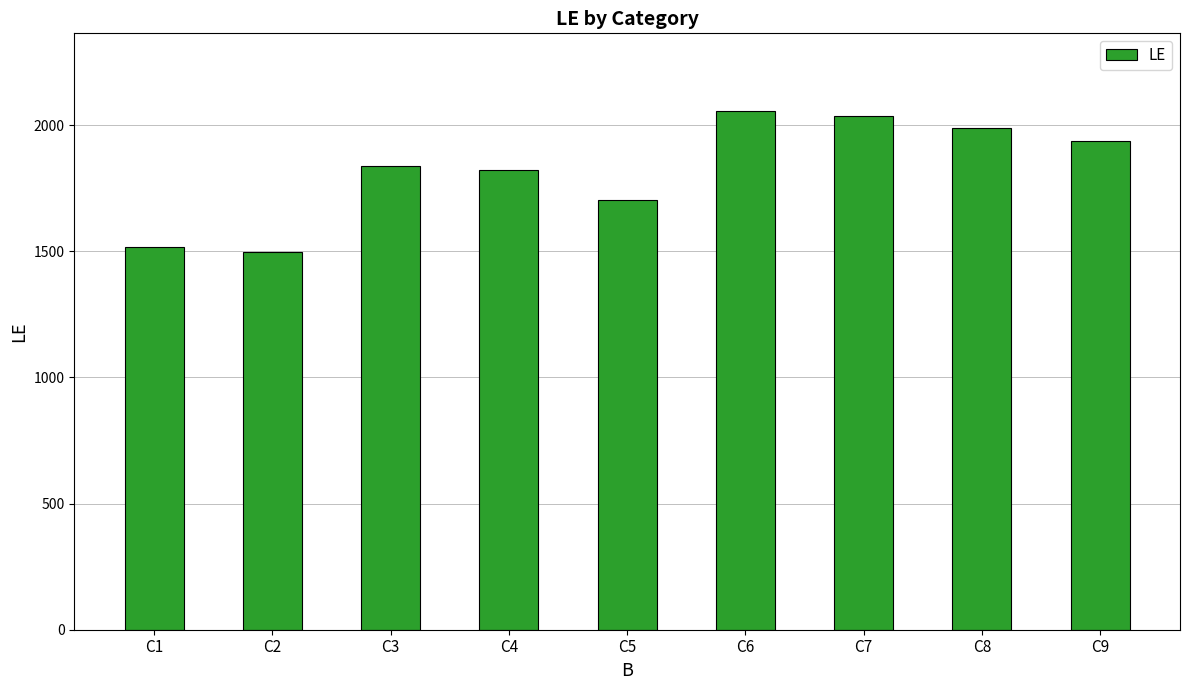

Reading right to left, extract all data points from this chart.

1937	1988	2037	2055	1703	1822	1836	1495	1517